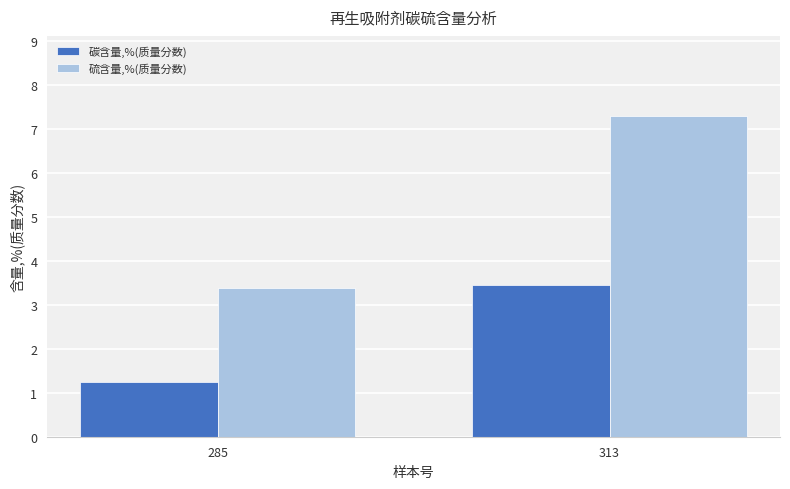

What is the maximum value shown in the chart?

7.3